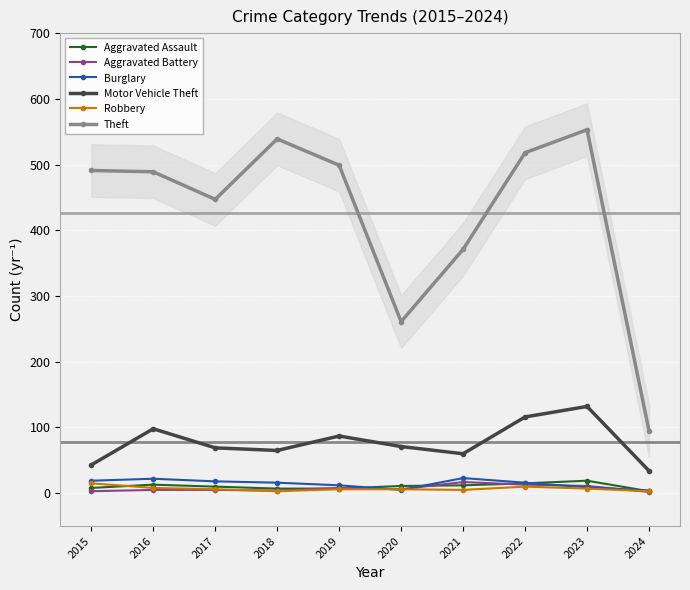

At which category does Aggravated Battery reach its first local valley?

2018